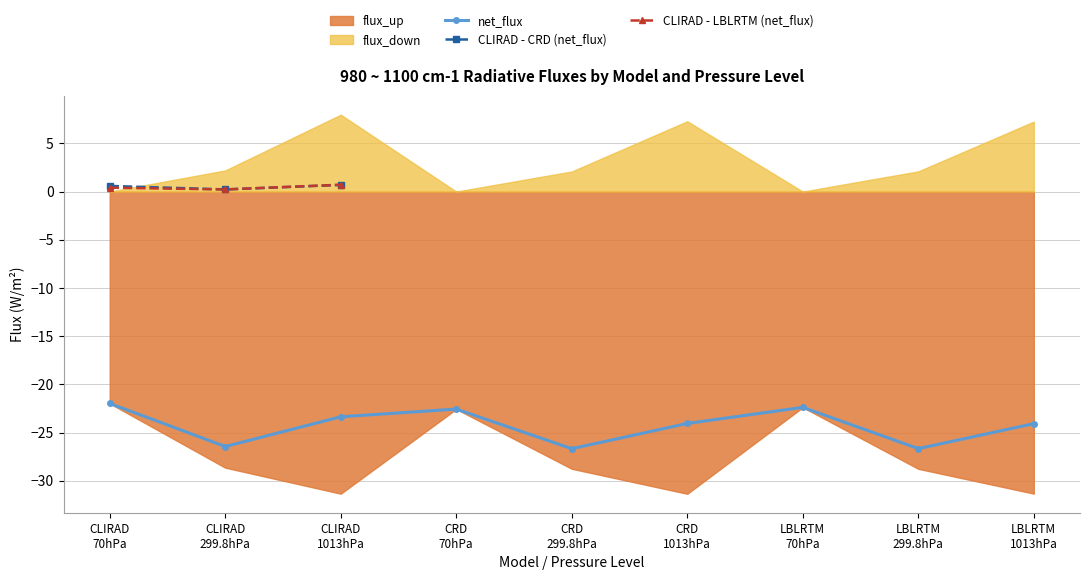

What is the label of the 17th point from the right?

CRD